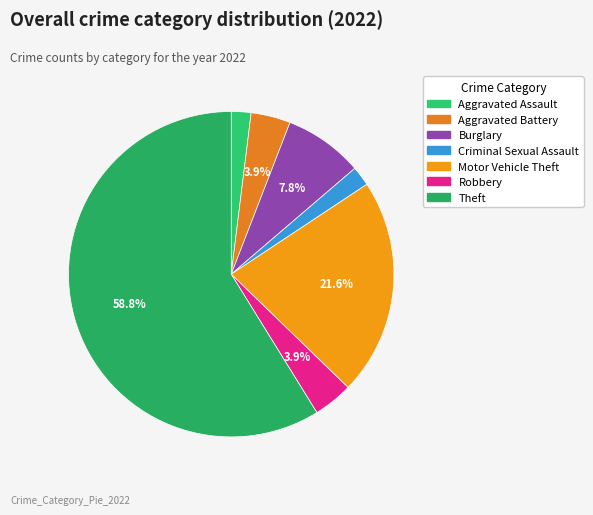

How many segments does this pie chart have?

7